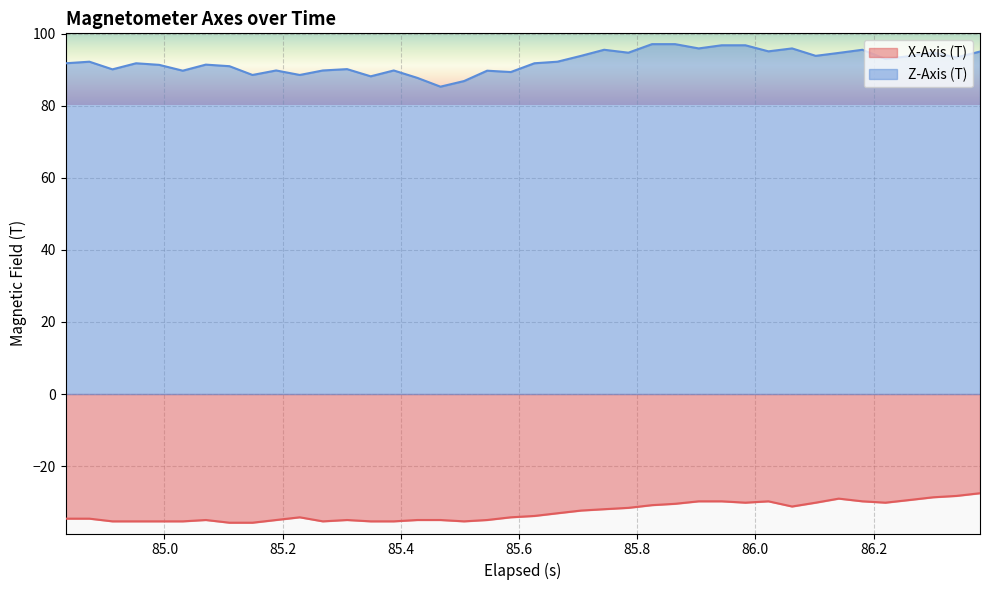

What is the lowest value of the Z-Axis (T) series?

85.4